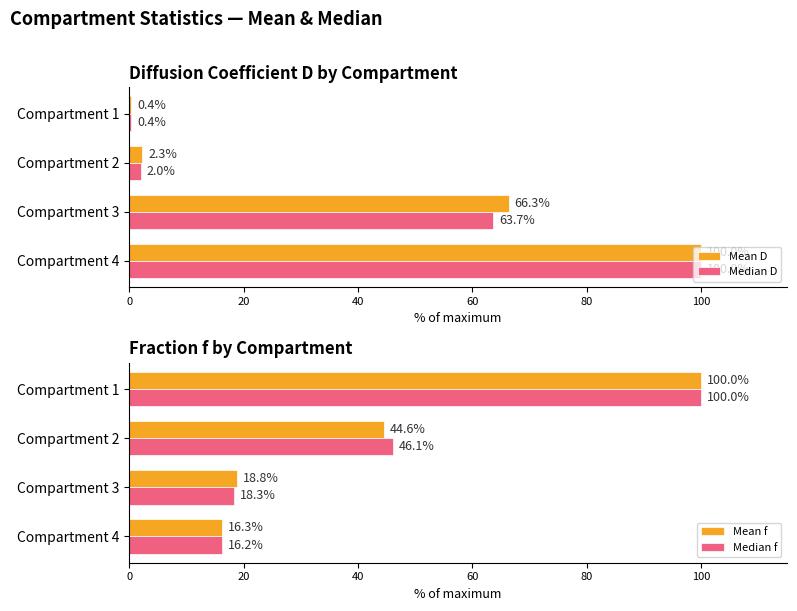

Reading left to right, list all the values displayed in this chart.

Mean D: 0.4	2.3	66.3	100.0
Median D: 0.4	2.0	63.7	100.0
Mean f: 100.0	44.6	18.8	16.3
Median f: 100.0	46.1	18.3	16.2